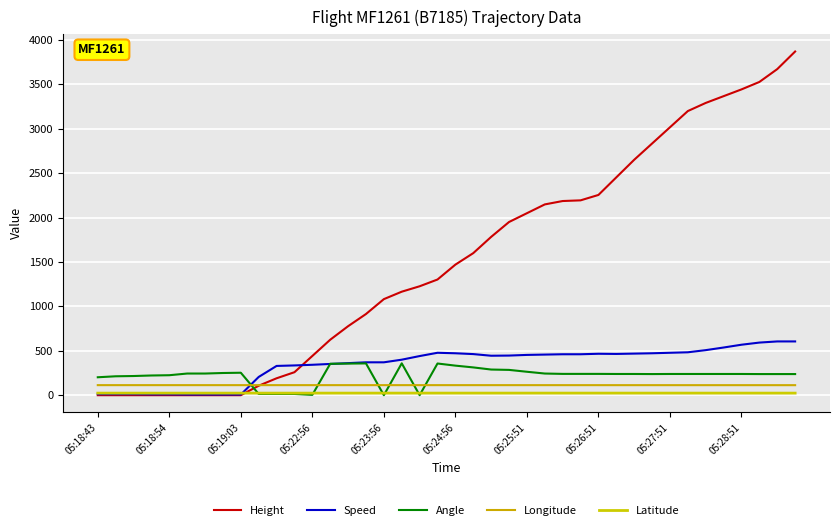

Is this an area chart (filled region under the line)?

No